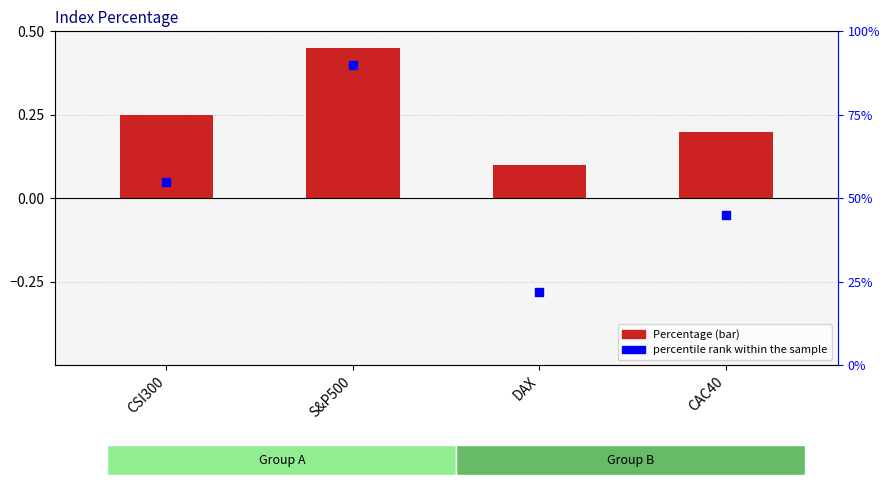

At which category is the sum across all series the highest?

S&P500